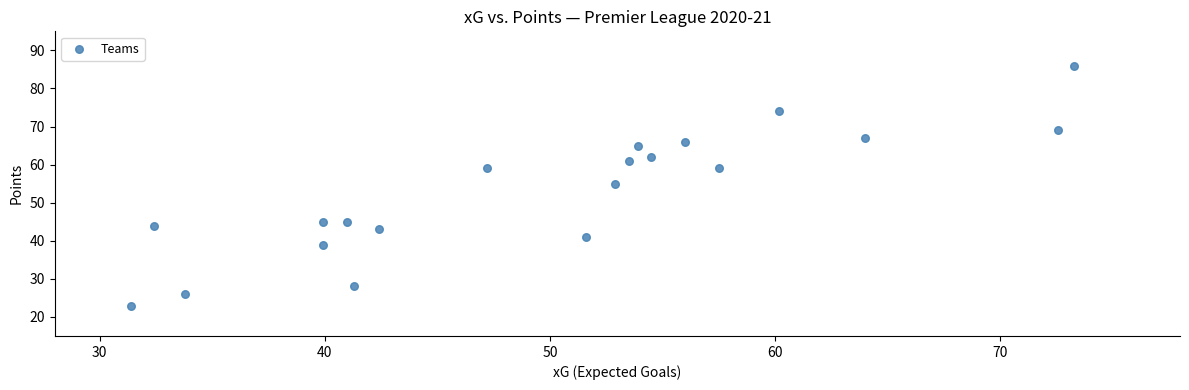

What is the range of Y values (max minus min)?

63